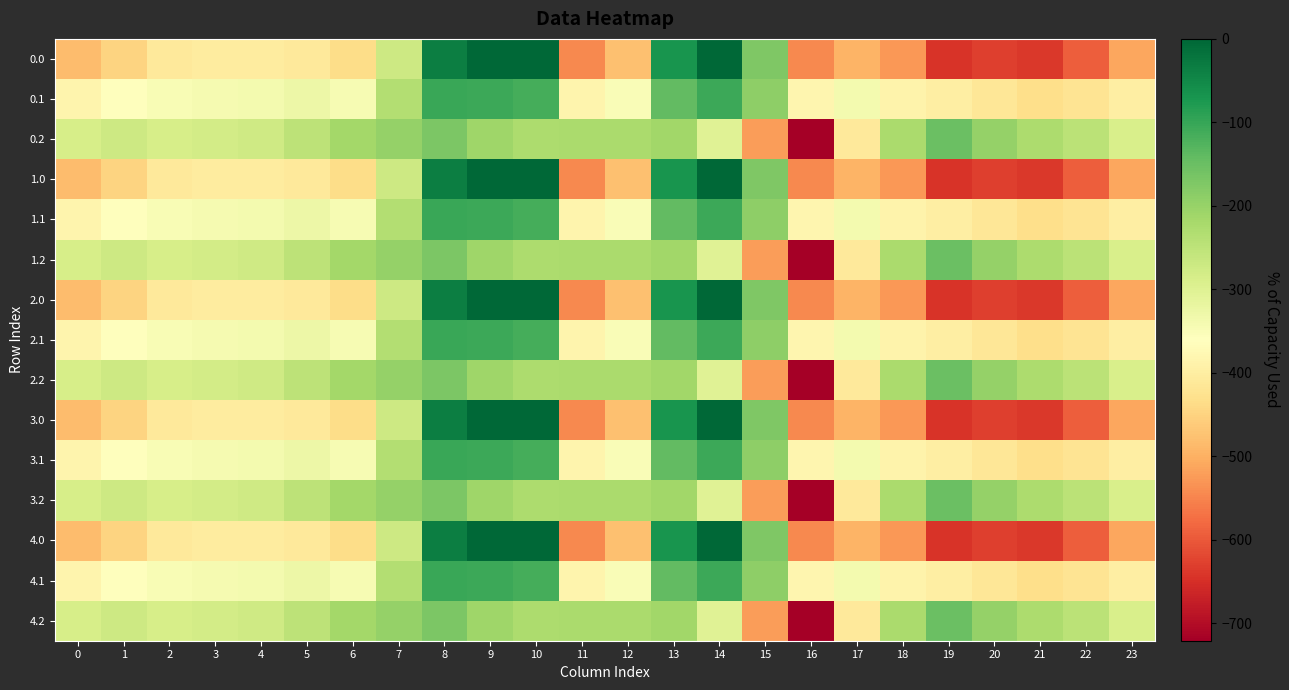

Which label corresponds to the largest value in the chart?

9